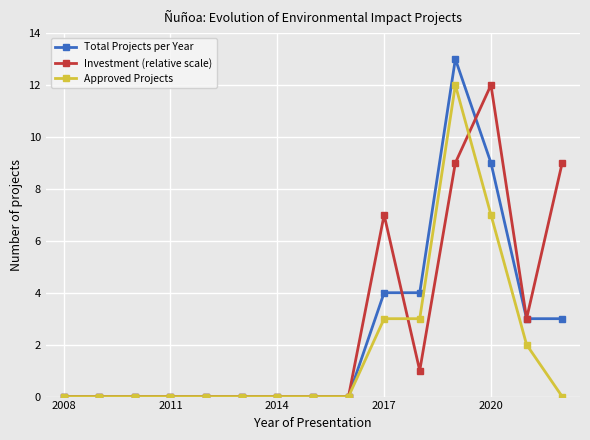

What is the maximum value for Investment (relative scale)?

12